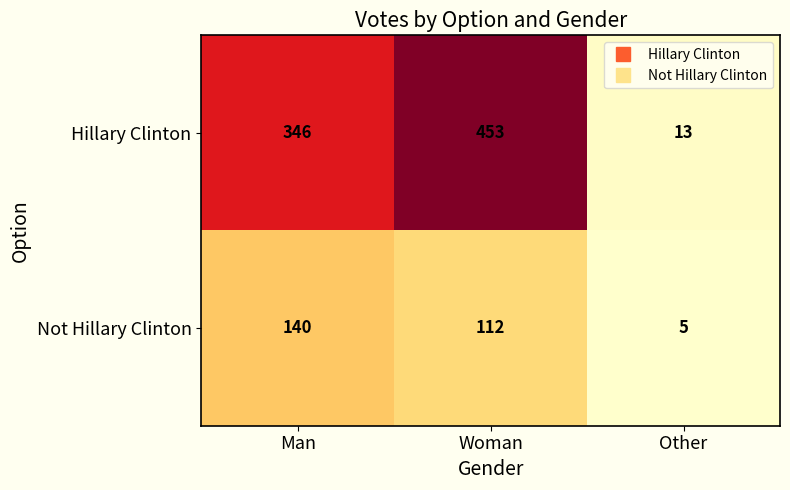

Read the Not Hillary Clinton value at Man, to the nearest 10.

140